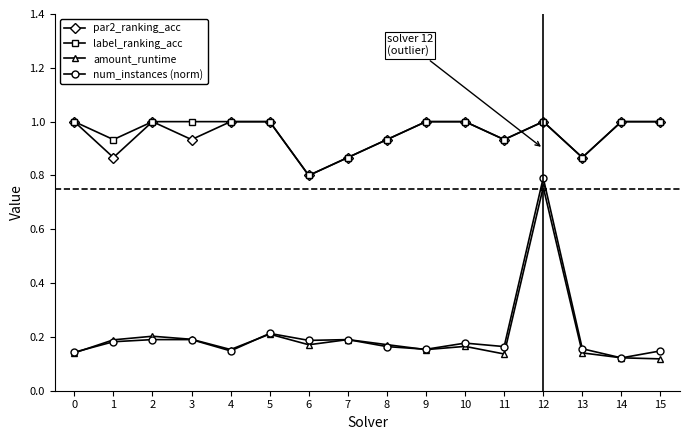

What is the highest value of the par2_ranking_acc series?

1.0